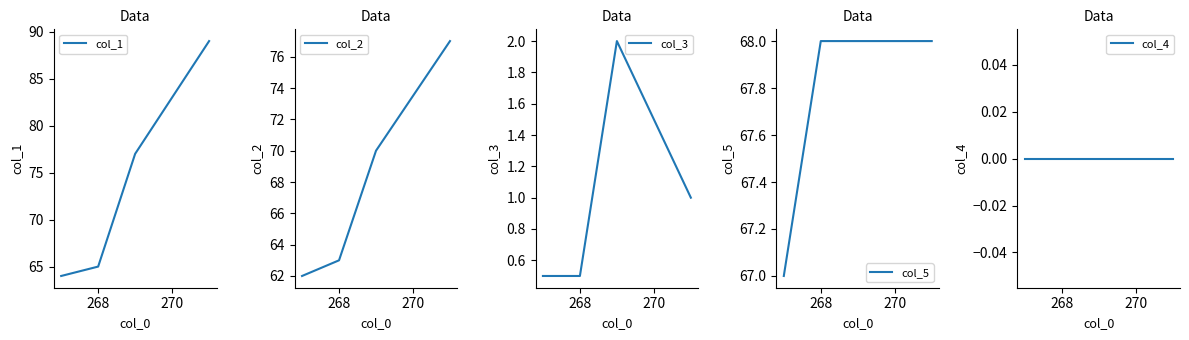

Does the chart display data point markers on the line(s)?

No